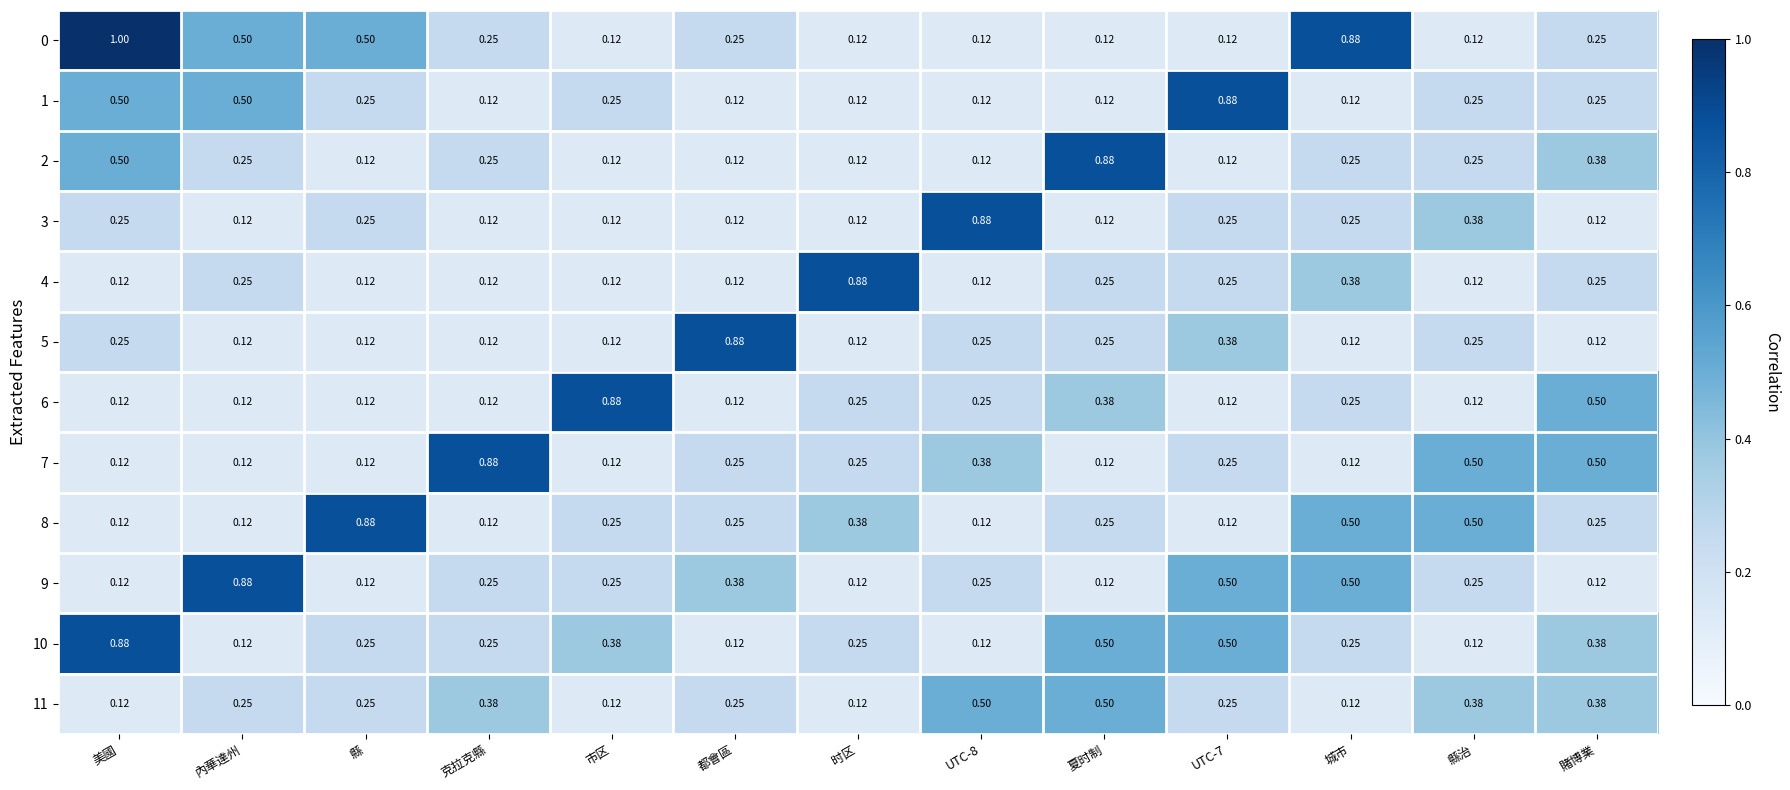

At which label does 5 reach its peak?

都會區